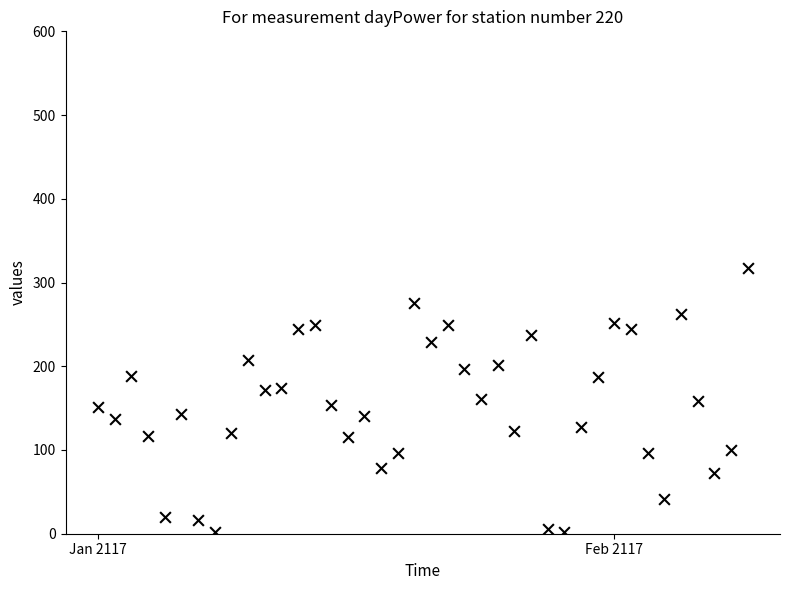

What is the range of Y values (max minus min)?

315